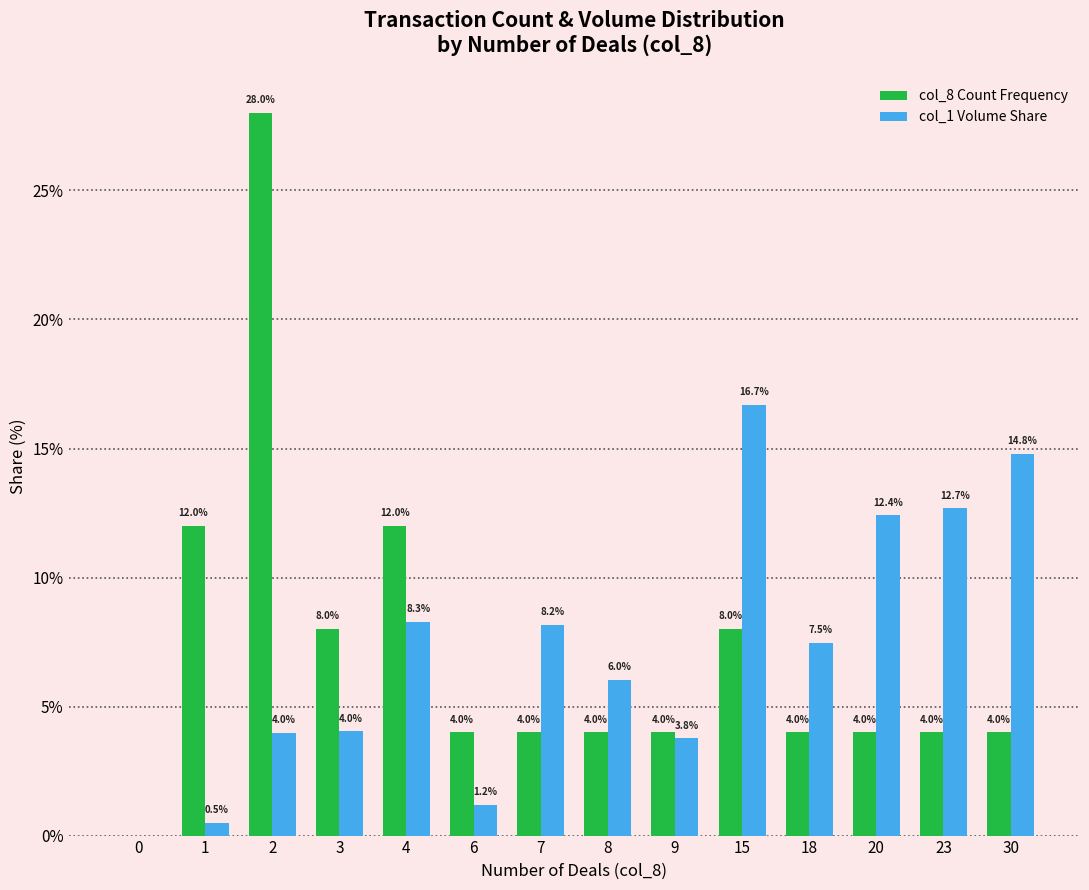

The value of col_1 Volume Share at 0 is 7.9. True or false?

False